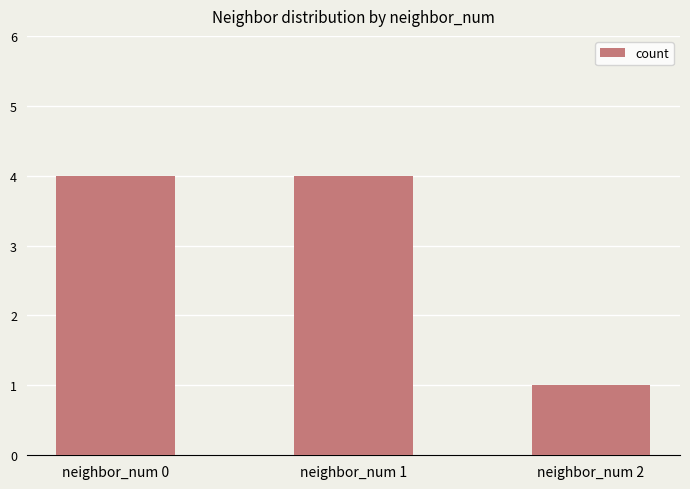

Approximately how many times larger is the value at neighbor_num 1 compared to neighbor_num 2?

4.0